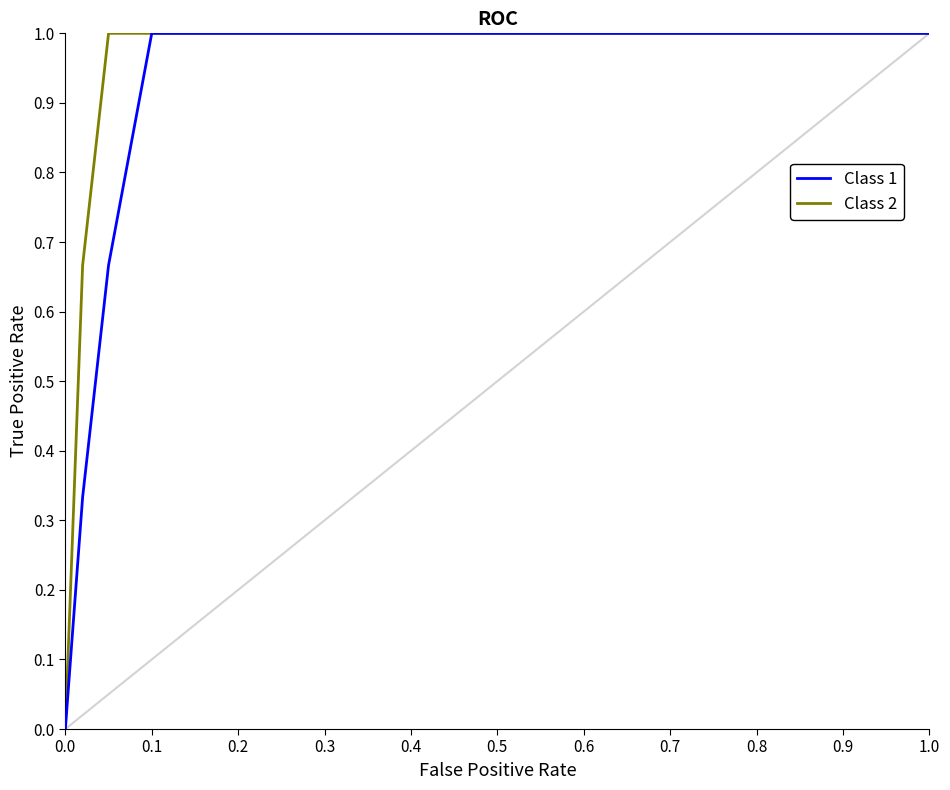

What is the maximum value shown in the chart?

1.0